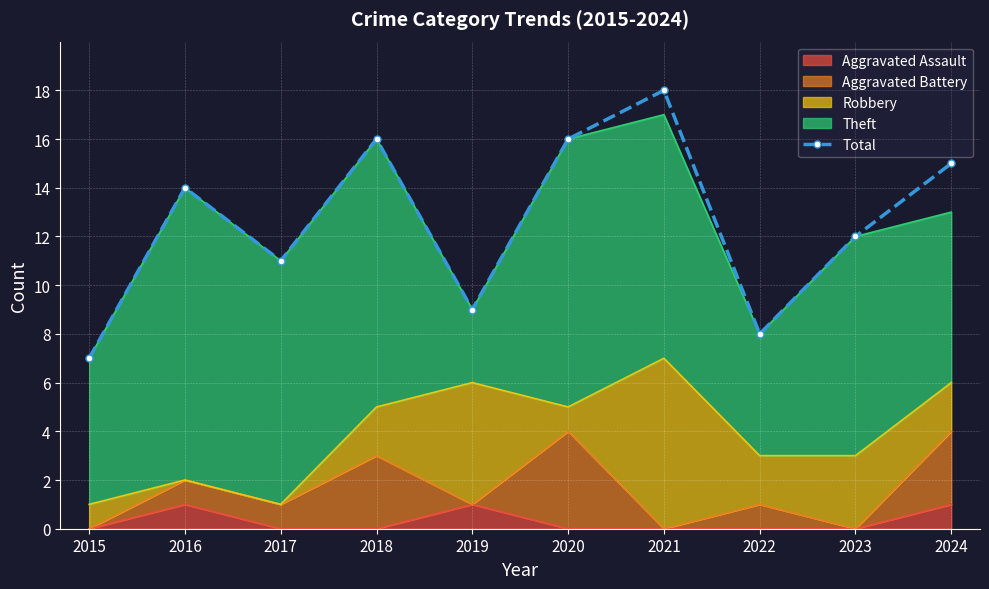

Which category has the lowest value across all series?

2015